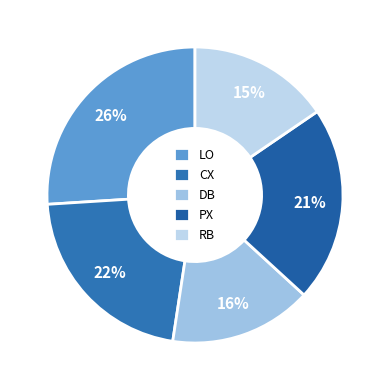

Is there a majority slice in this chart?

No